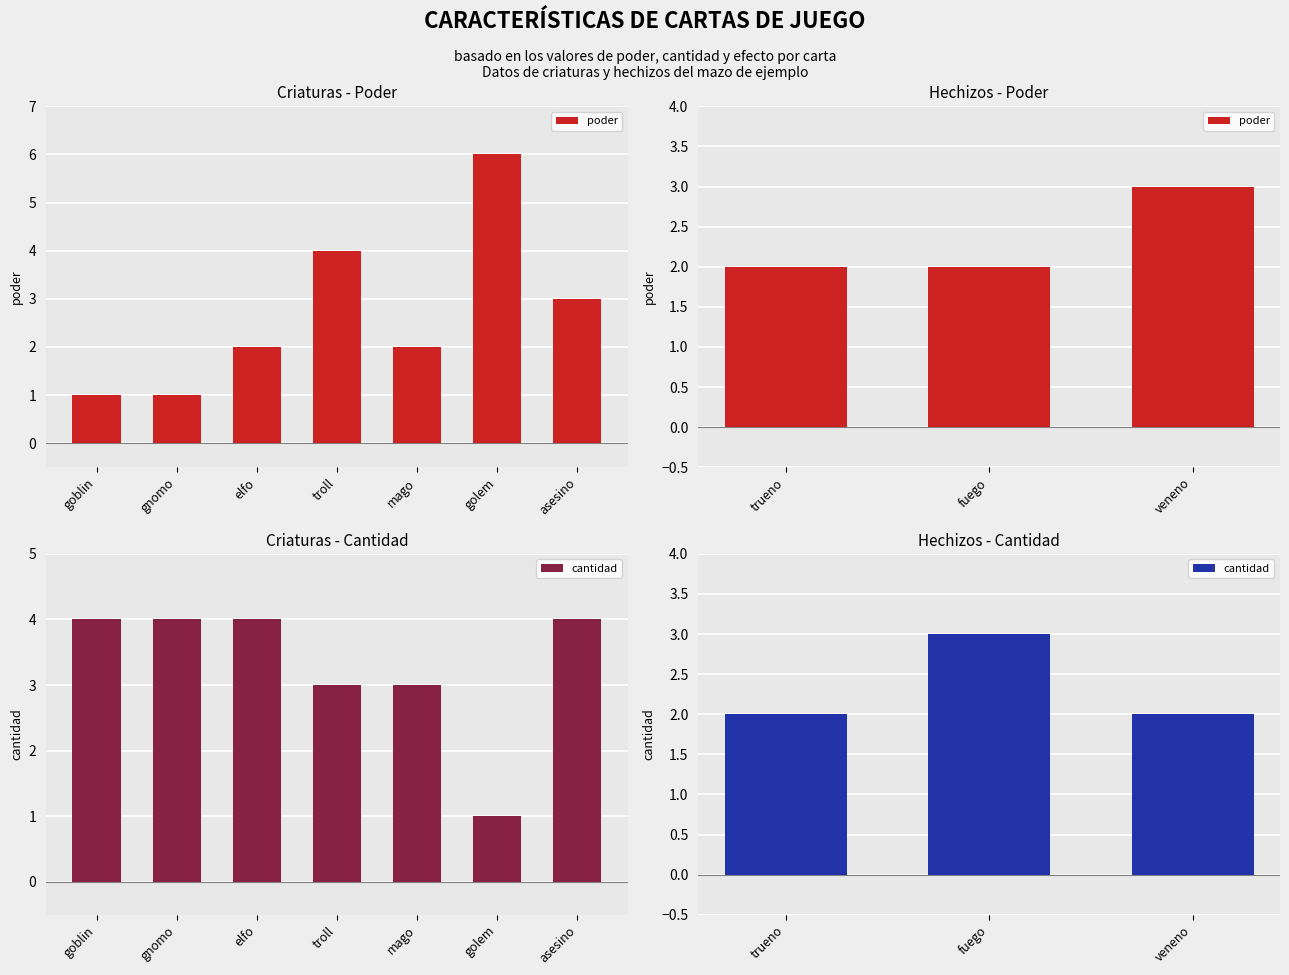

Between trueno and veneno, which series saw the biggest shift?

poder